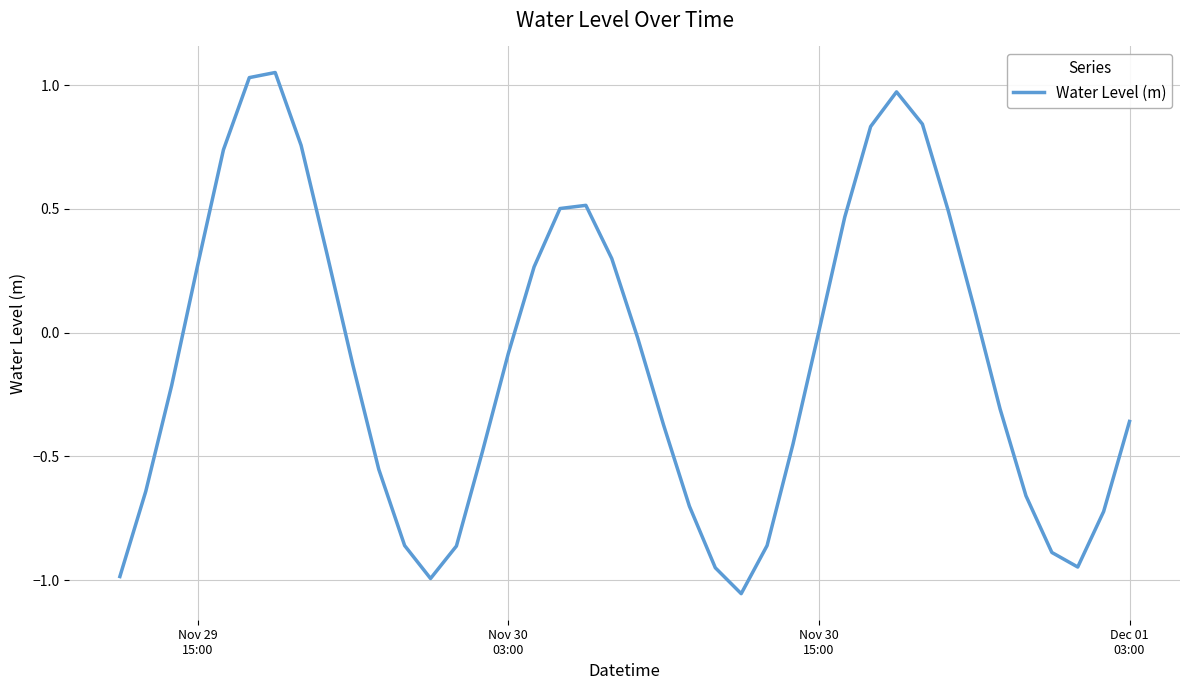

What is the difference between the maximum and minimum values?

2.1